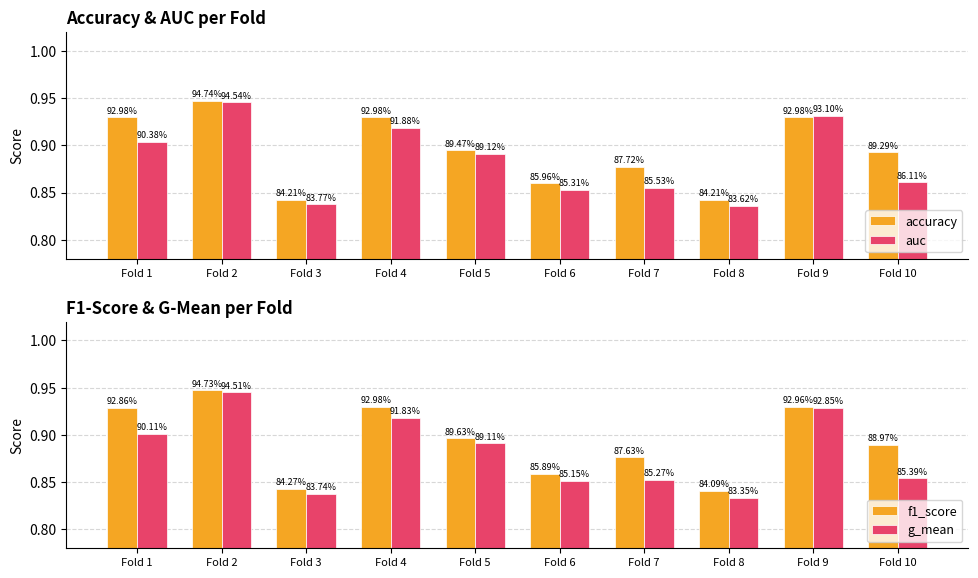

Count the number of categories in the chart.

10